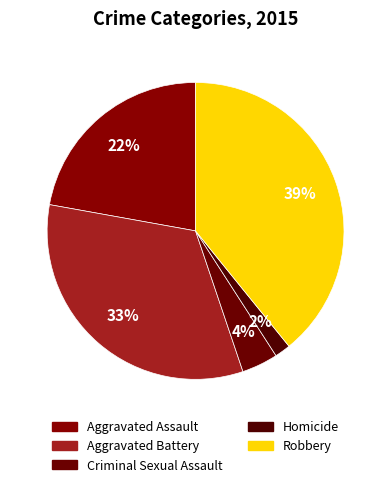

Approximately how many times larger is the value at Aggravated Battery compared to Criminal Sexual Assault?

8.4